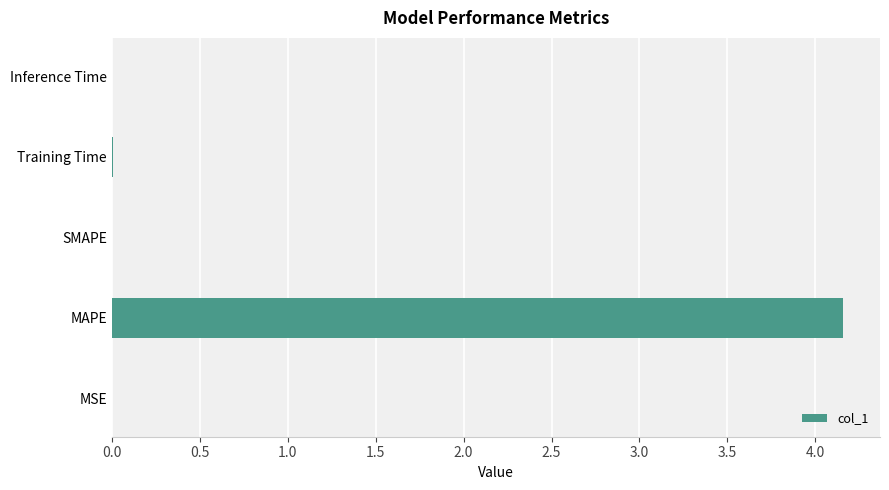

What value does the data have at MAPE?

4.2